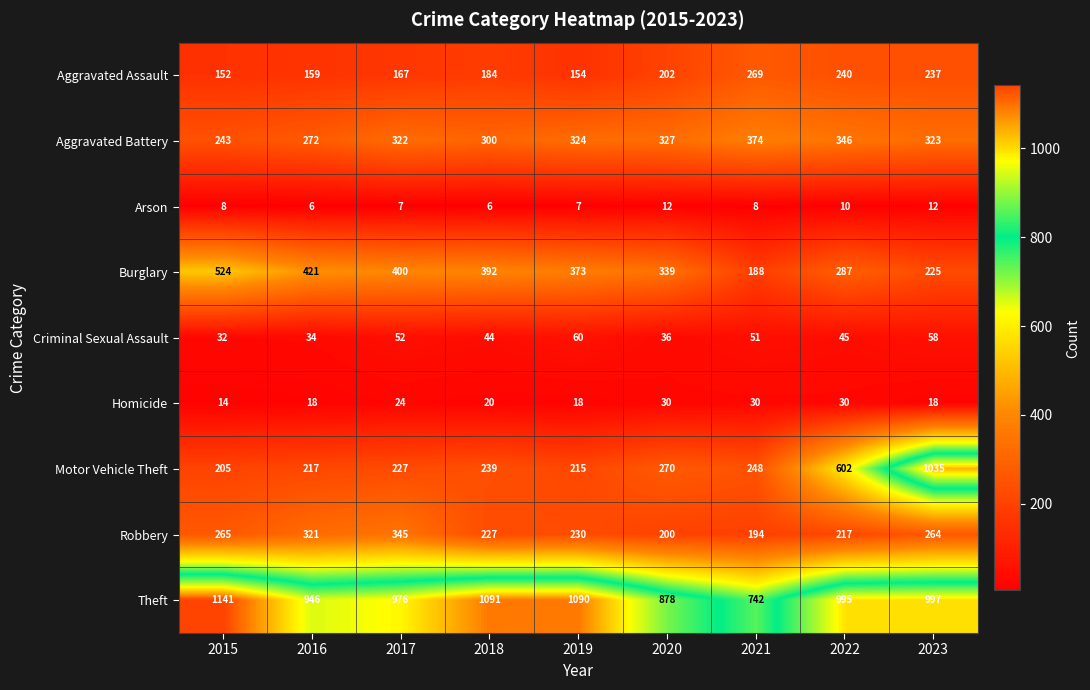

At which label is Theft closest to 941?

2016